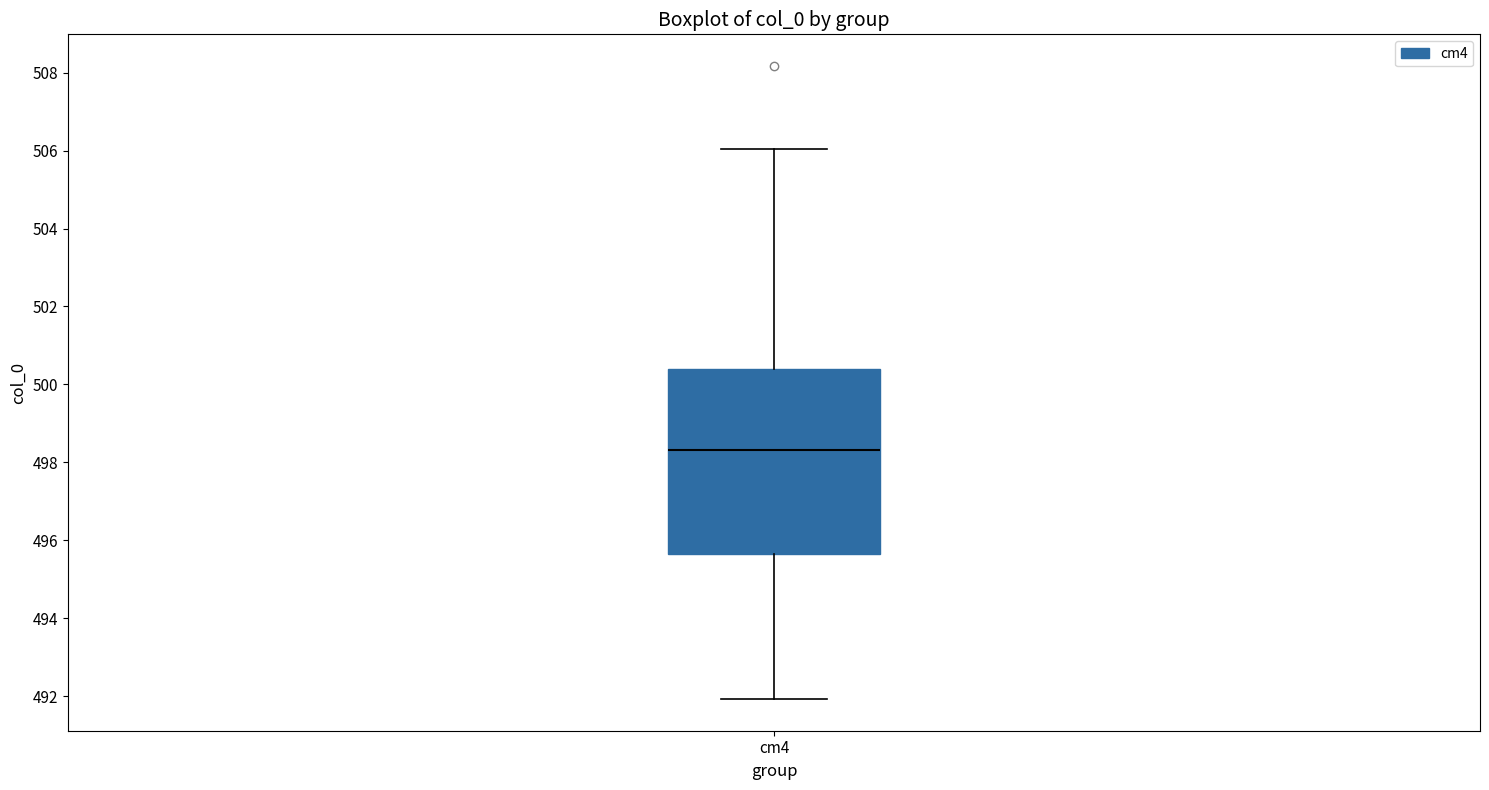

Transcribe this box plot: give where the median line is, the range the box spans, and where the two whiskers end, as read against the y-axis. The values are not printed on the chart, so give them approximately, as read against the axis.

median 498.4, box 495.6 to 500.4, whiskers 492.0 to 506.0